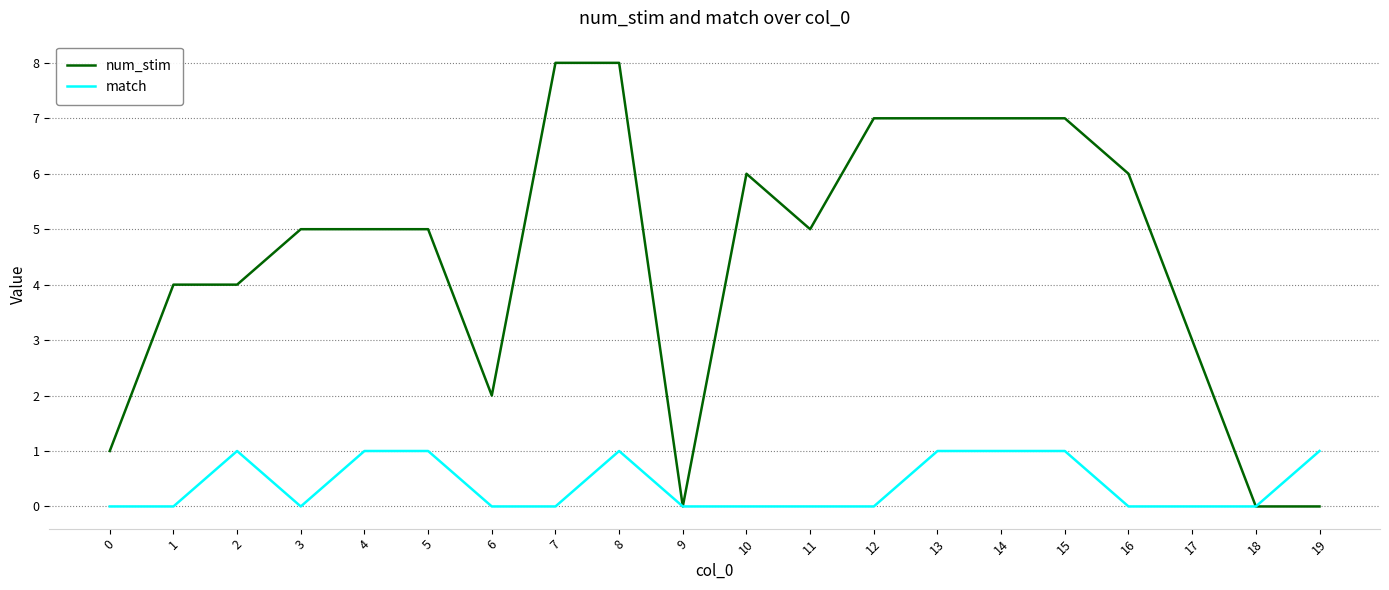

What is the maximum value shown in the chart?

8